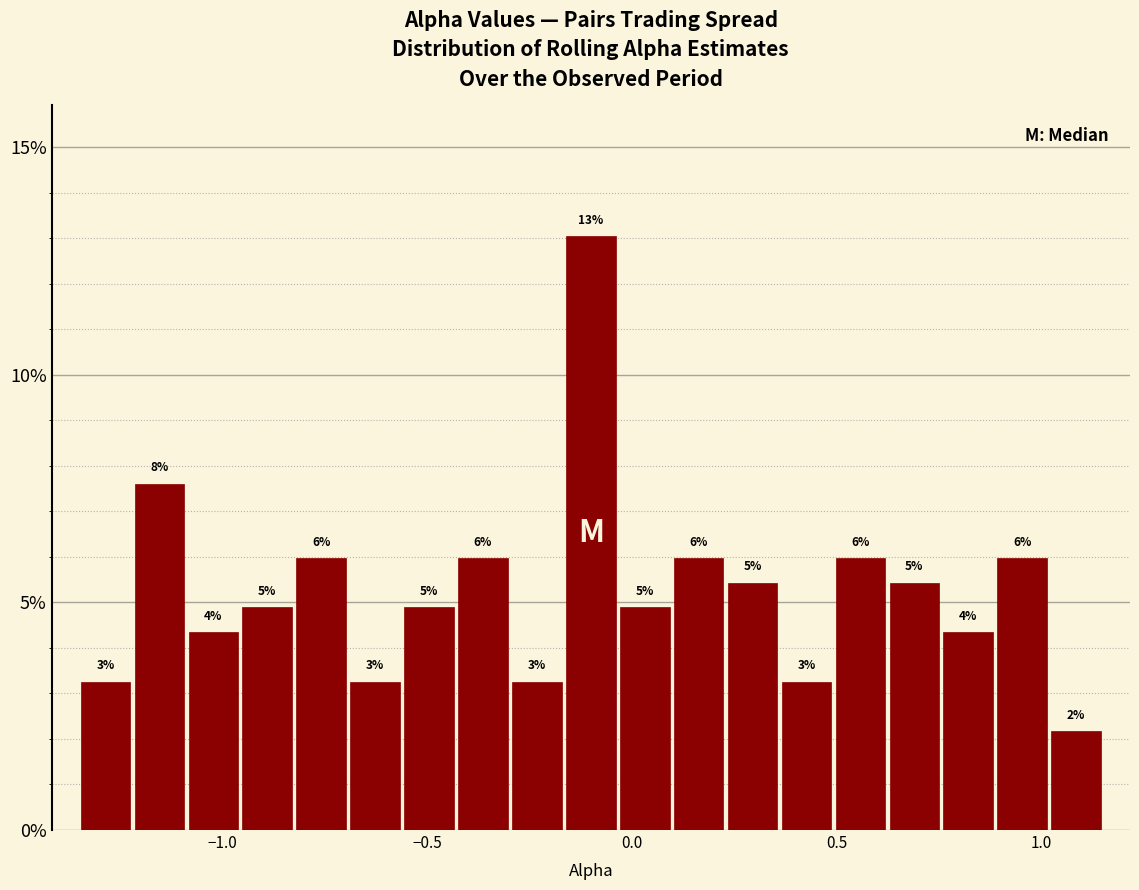

Around what value on the x-axis is the tallest bar? Give the approximate position of its centre, as read against the axis.

-0.10